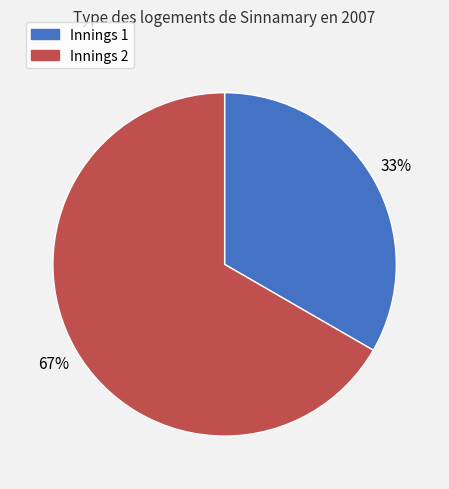

What is the largest slice in the pie chart?

Innings 2